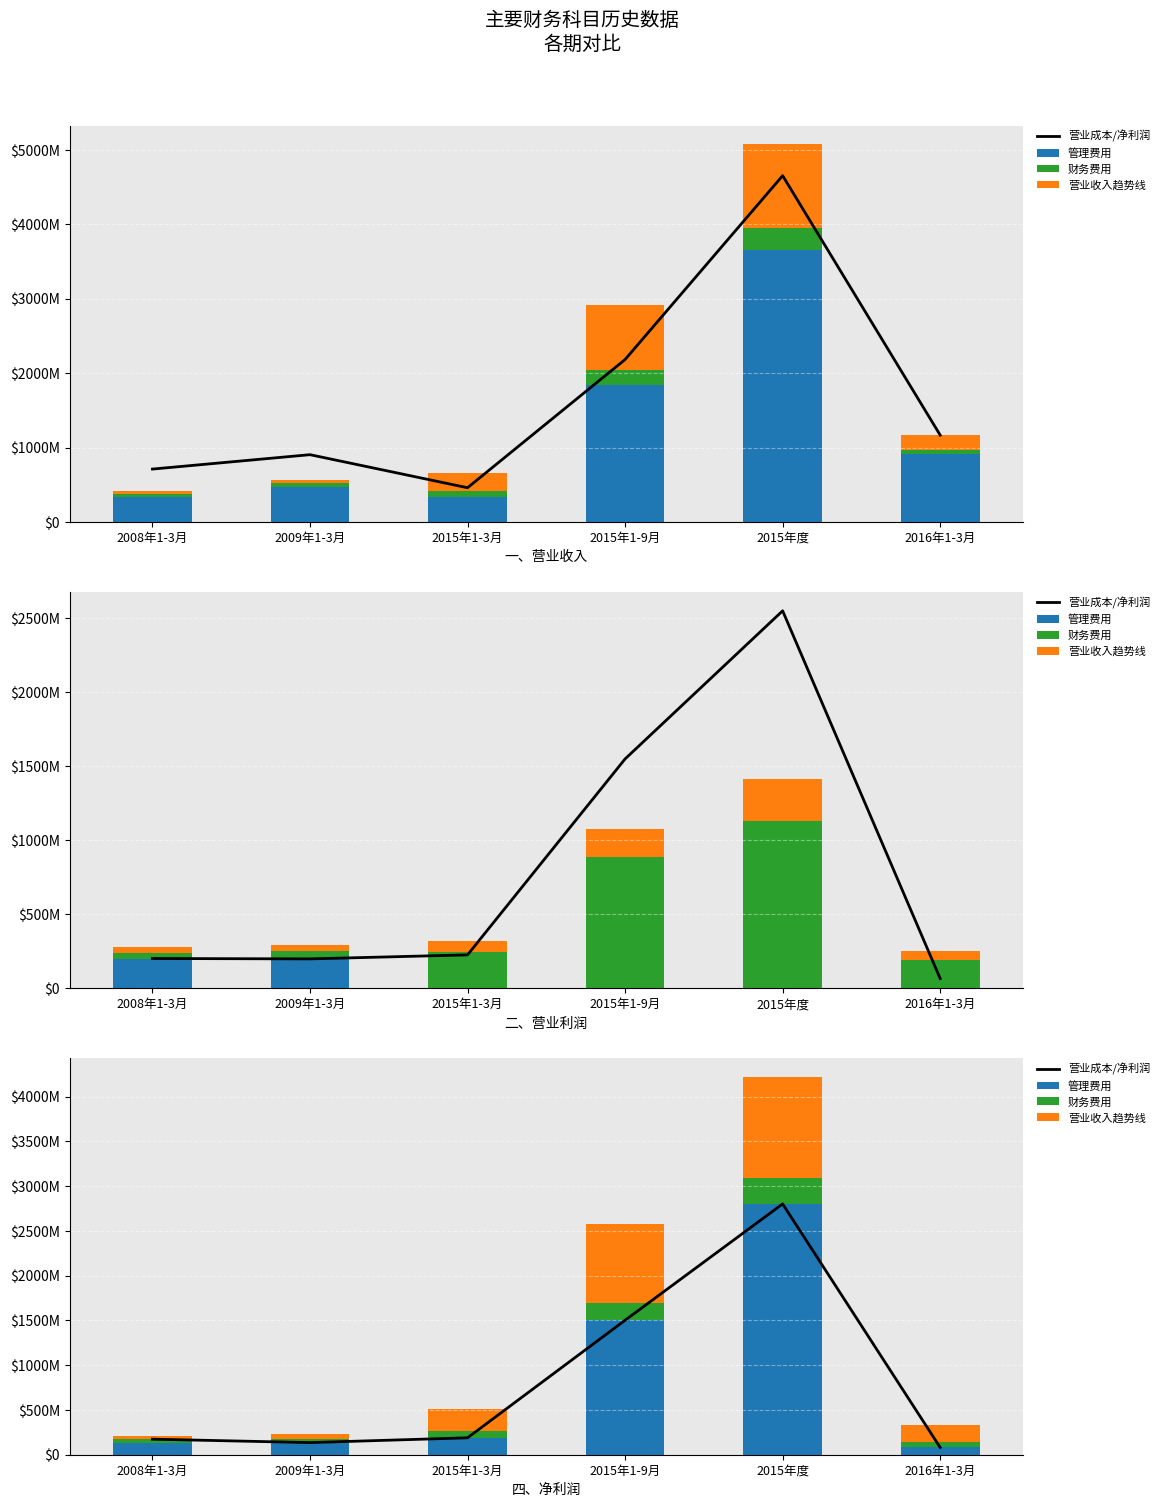

Which category has the highest value across all series?

2015年度